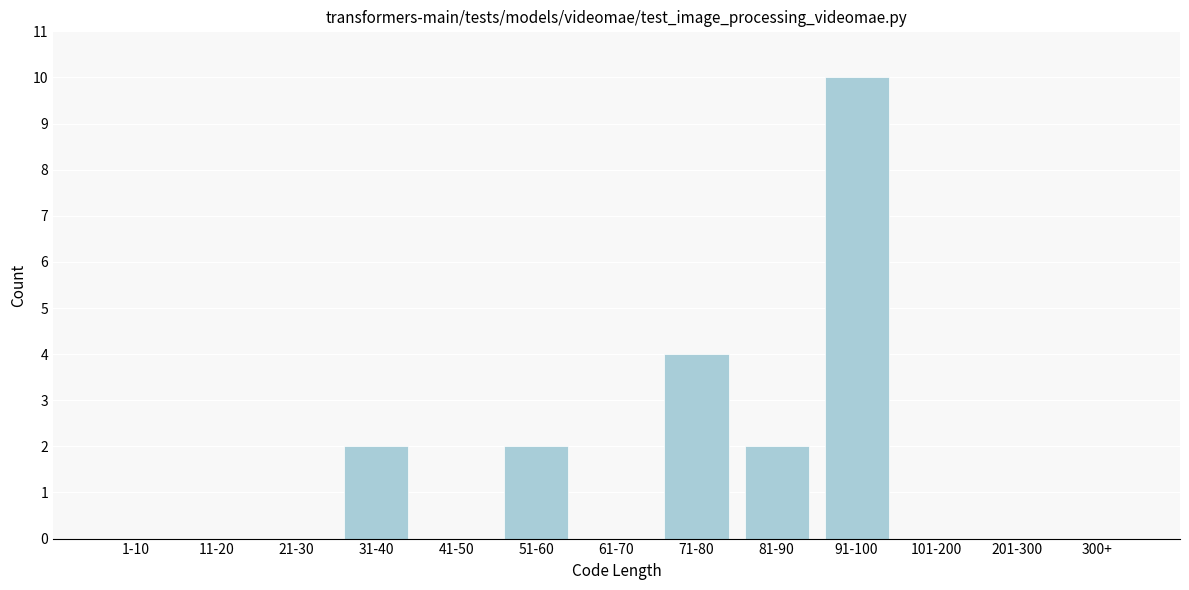

Reading left to right, extract all data points from this chart.

1-10=0	11-20=0	21-30=0	31-40=2	41-50=0	51-60=2	61-70=0	71-80=4	81-90=2	91-100=10	101-200=0	201-300=0	300+=0